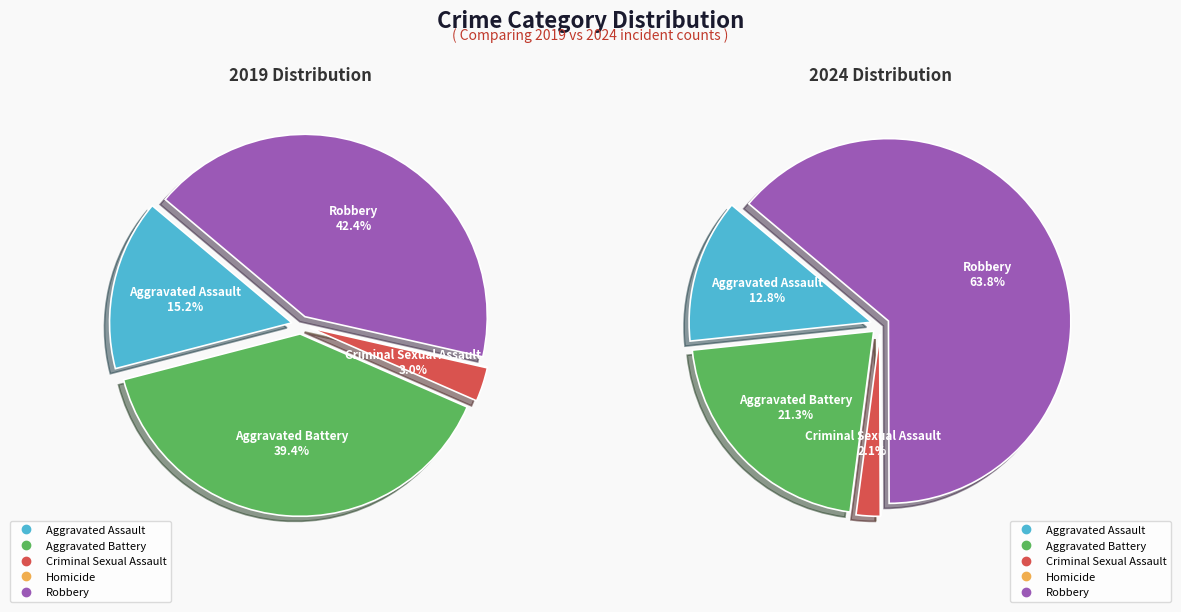

To the nearest percent, what is the difference between the 3 and values_2024 slice percentages?

39%